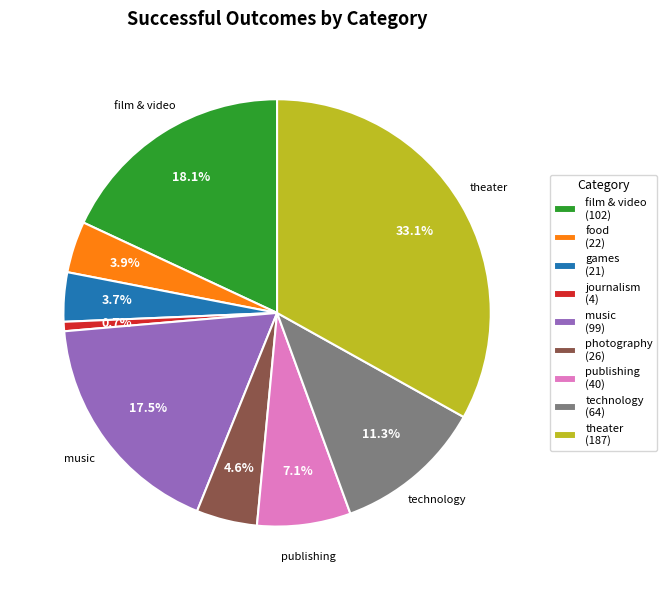

Combined, what portion of the pie is food and theater?

37.0%